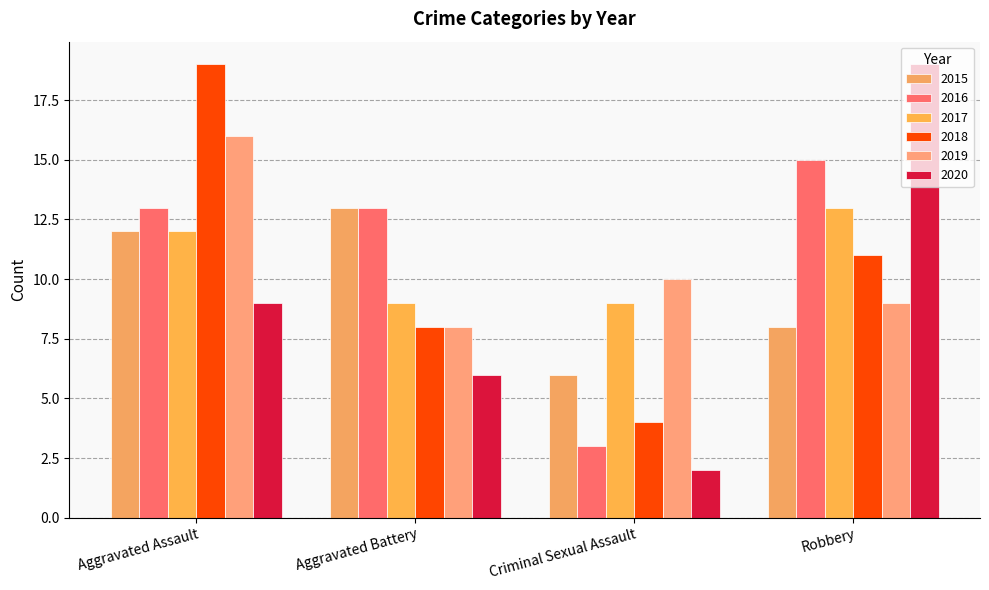

Is it true that 2015 equals 8 at Robbery?

True